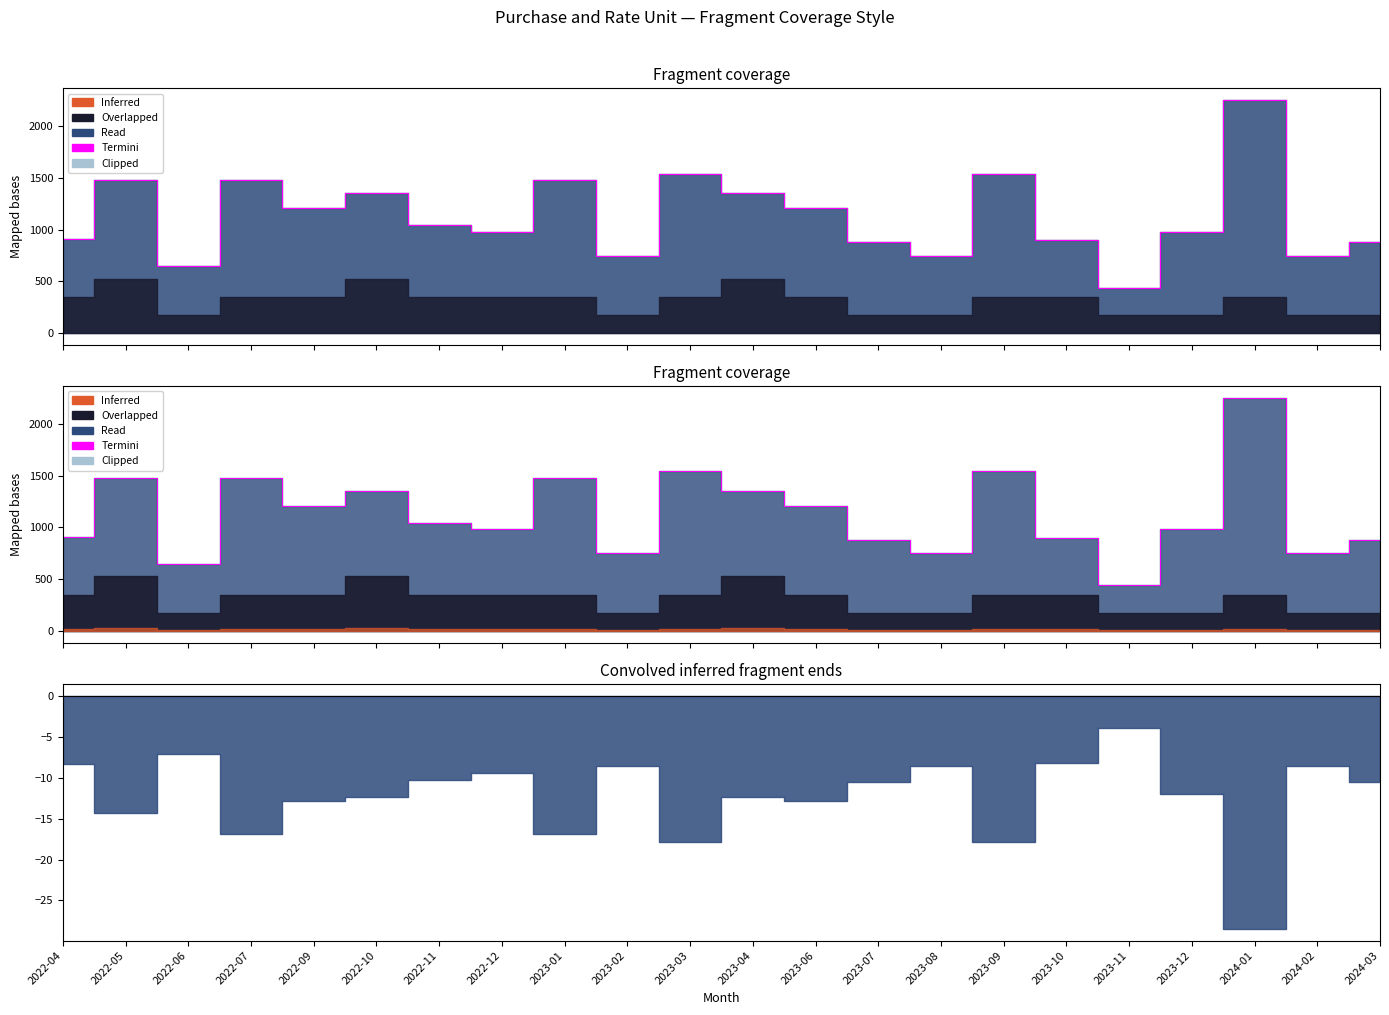

Count the number of values greater than 1040.

10